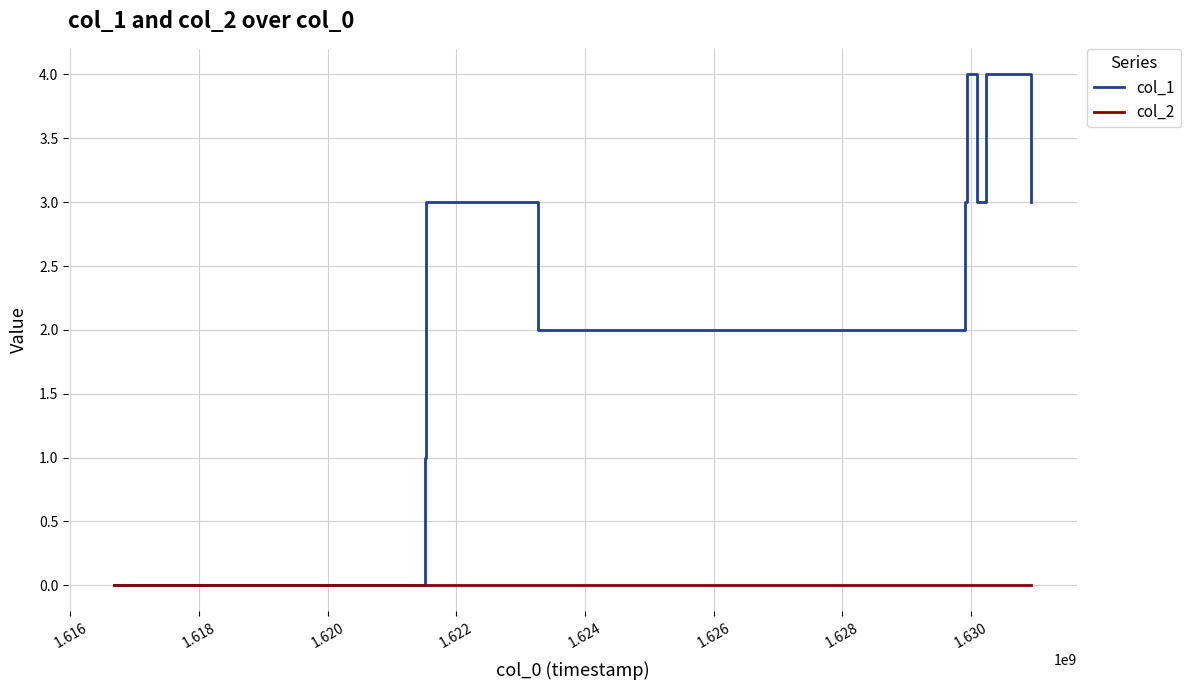

Which series has the widest spread of values?

col_1